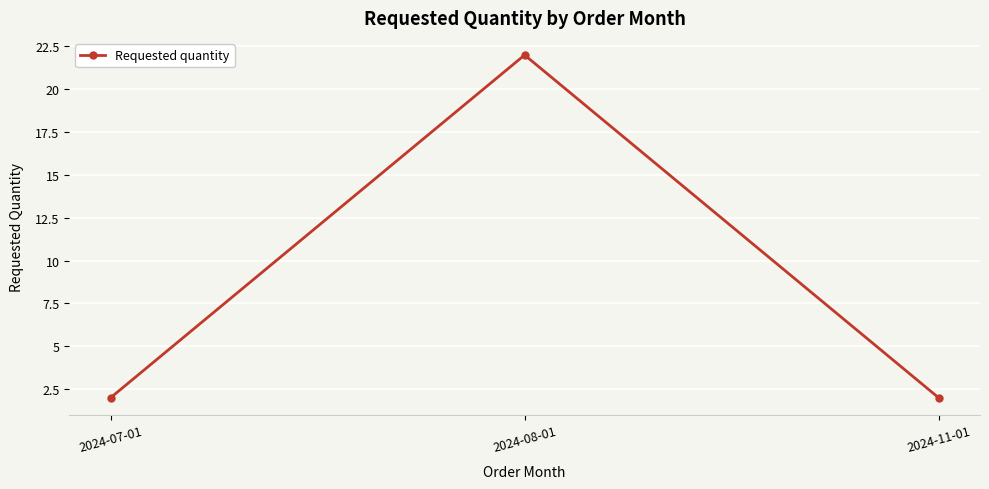

The value at 2024-11-01 is 2. True or false?

True